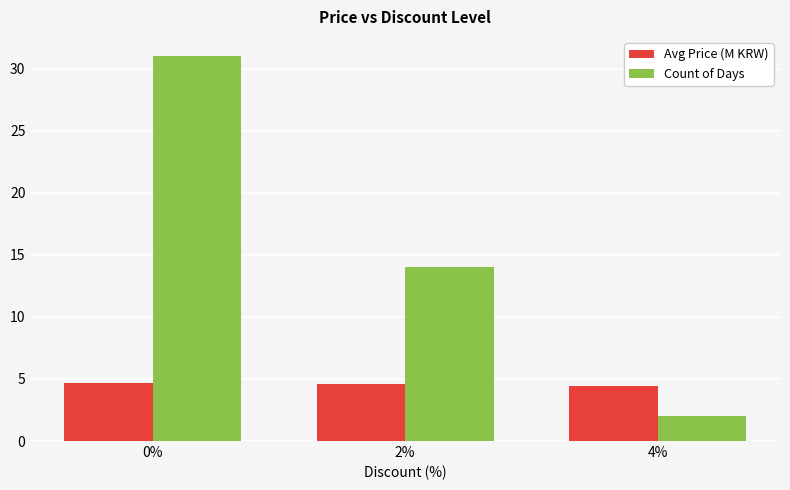

Read the Count of Days value at 2%.

14.0